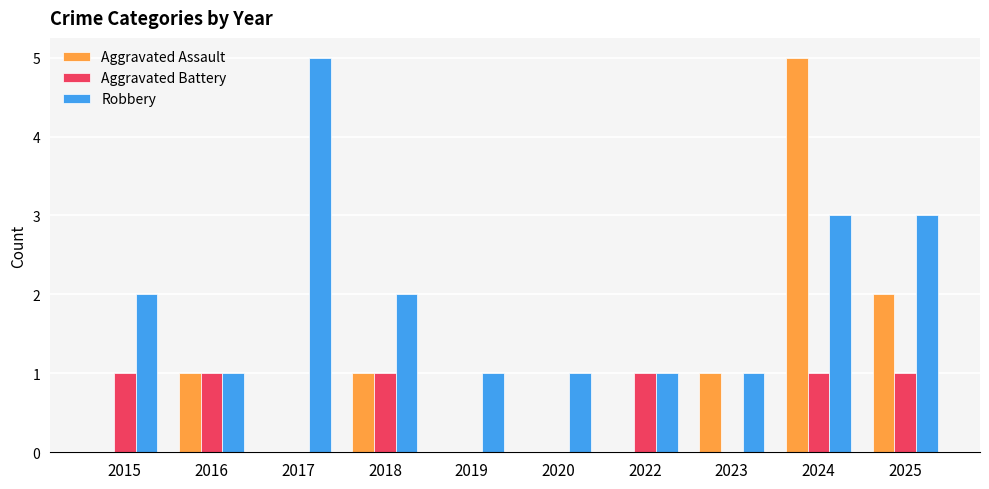

At which category is the sum across all series the highest?

2024